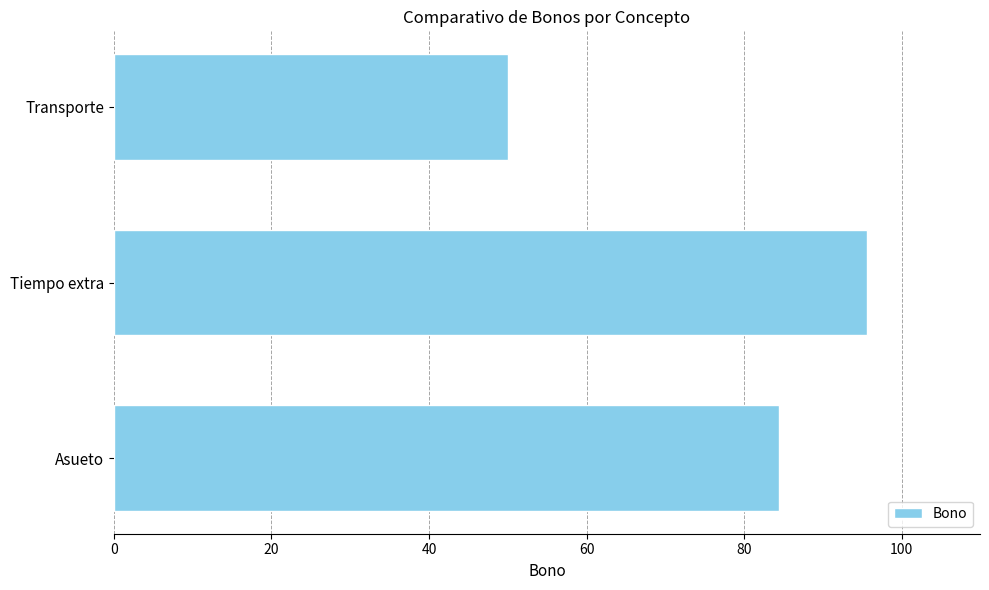

Reading bottom to top, transcribe all the data shown in this chart.

Asueto=84.5	Tiempo extra=95.6	Transporte=50.0